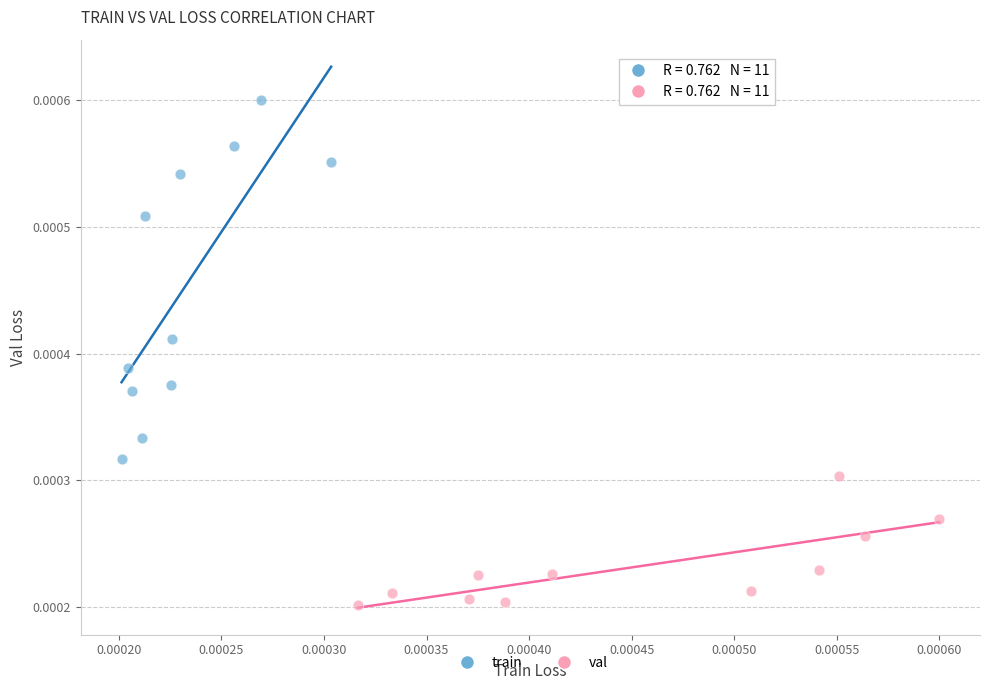

Which series reaches the maximum Y coordinate?

train